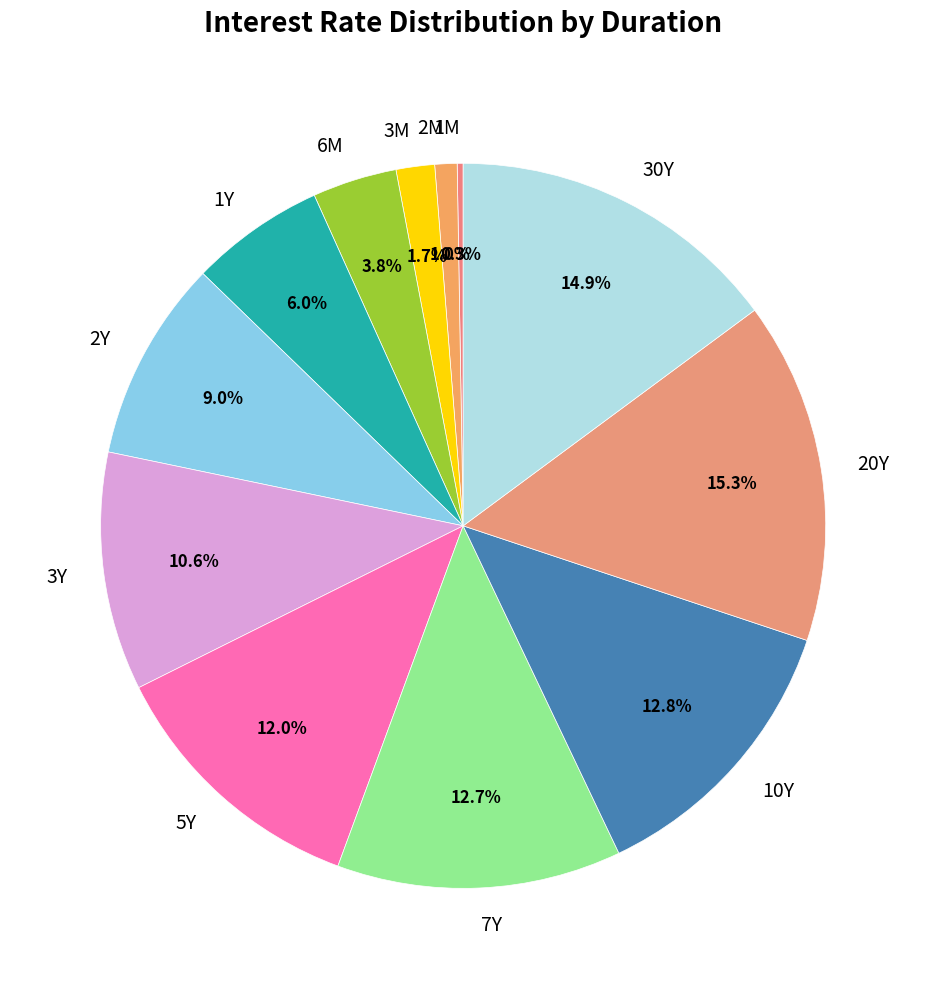

Between 5Y and 6M, which is larger?

5Y